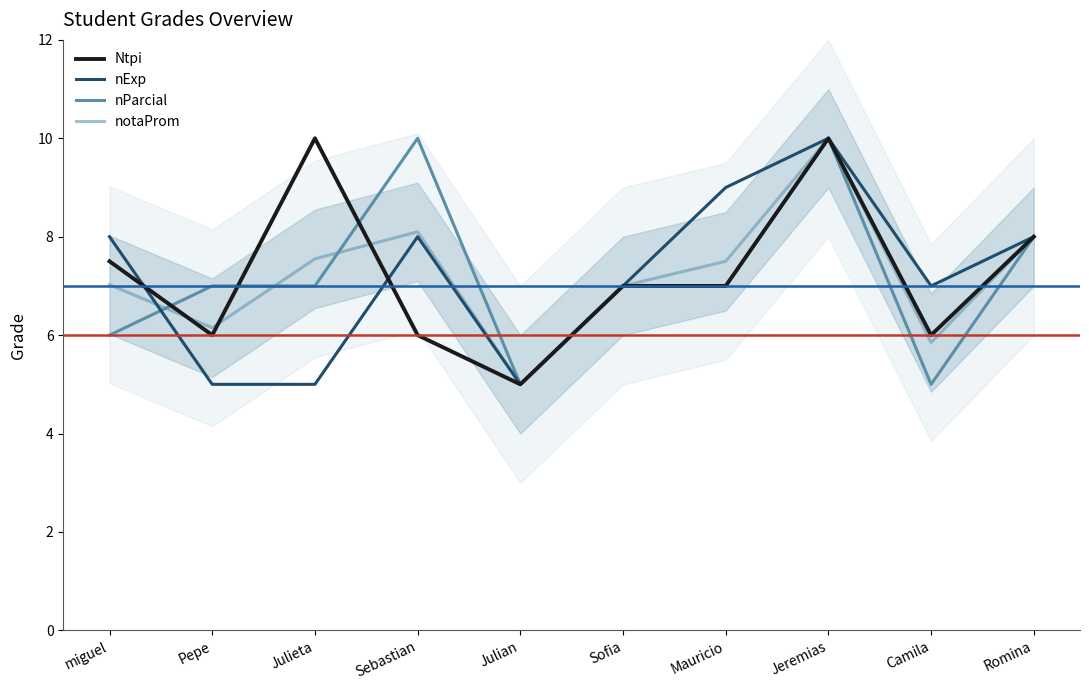

What is the difference between the nExp values at Jeremias and Julian?

5.0